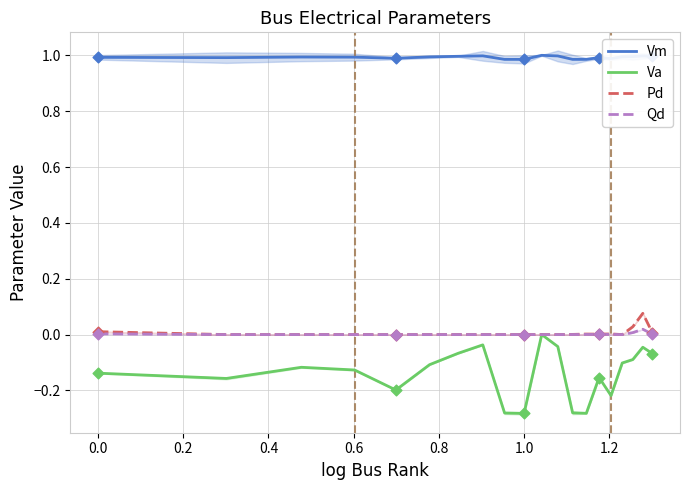

Which series has the widest spread of Y values?

Va